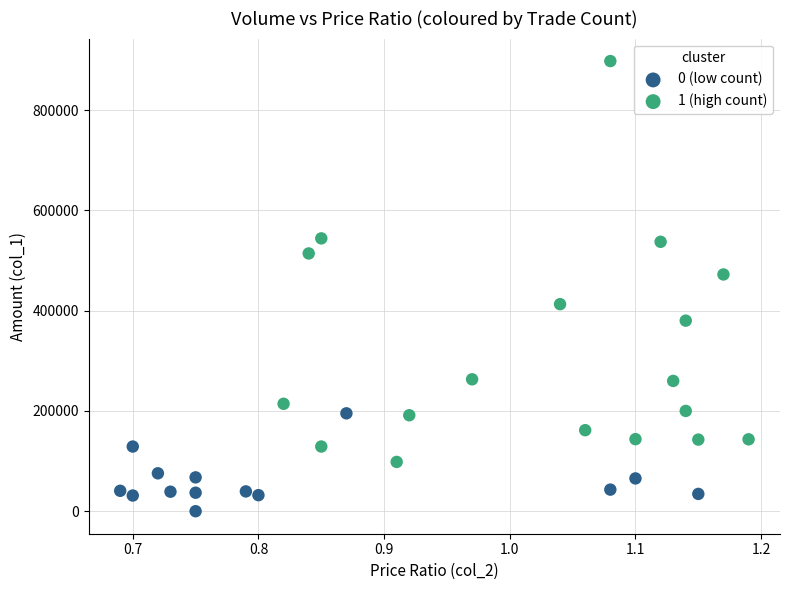

Which series reaches the minimum Y coordinate?

0 (low count)